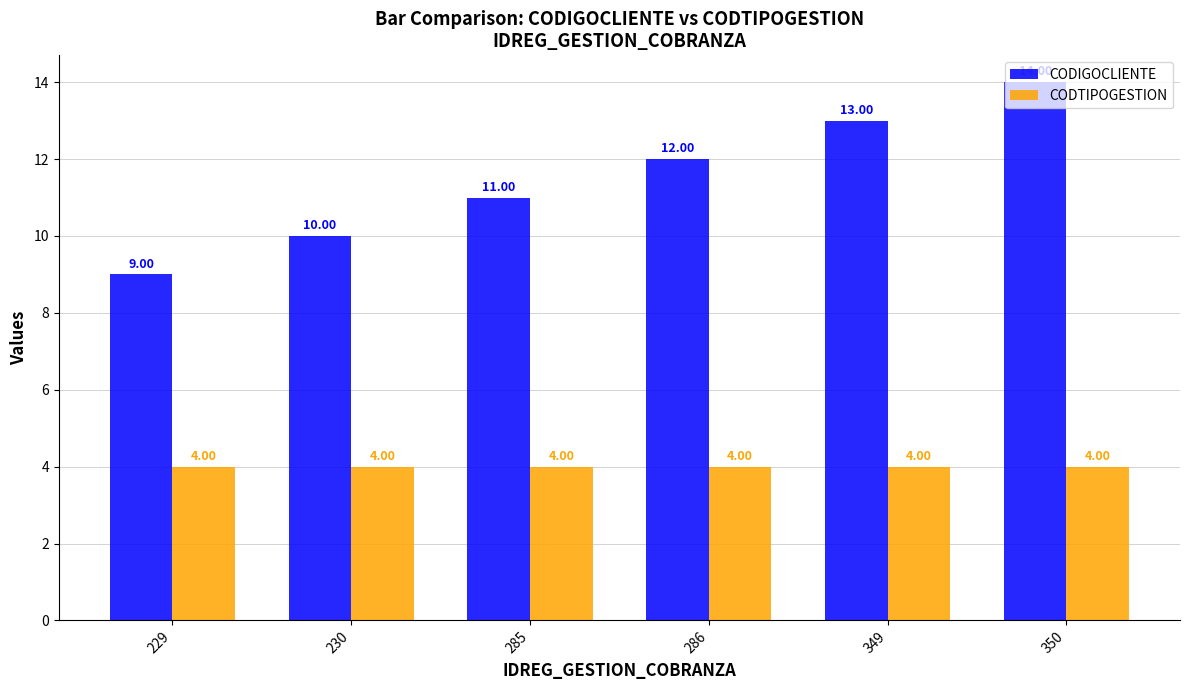

What are all the series names shown in the legend?

CODIGOCLIENTE, CODTIPOGESTION